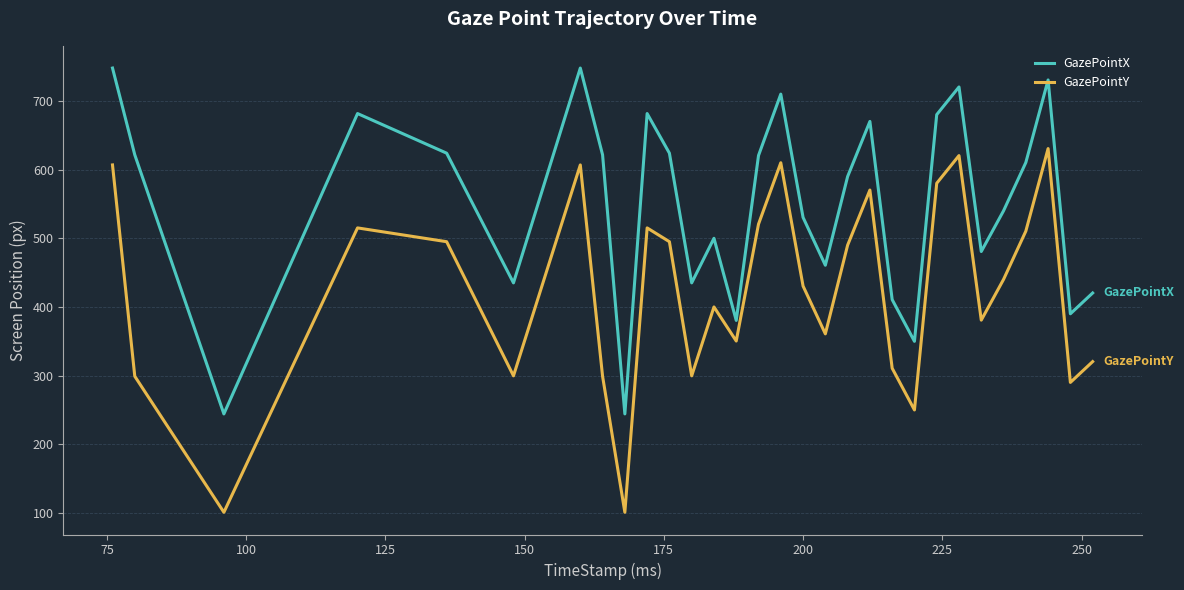

What is the sum of all GazePointX values?

16509.6